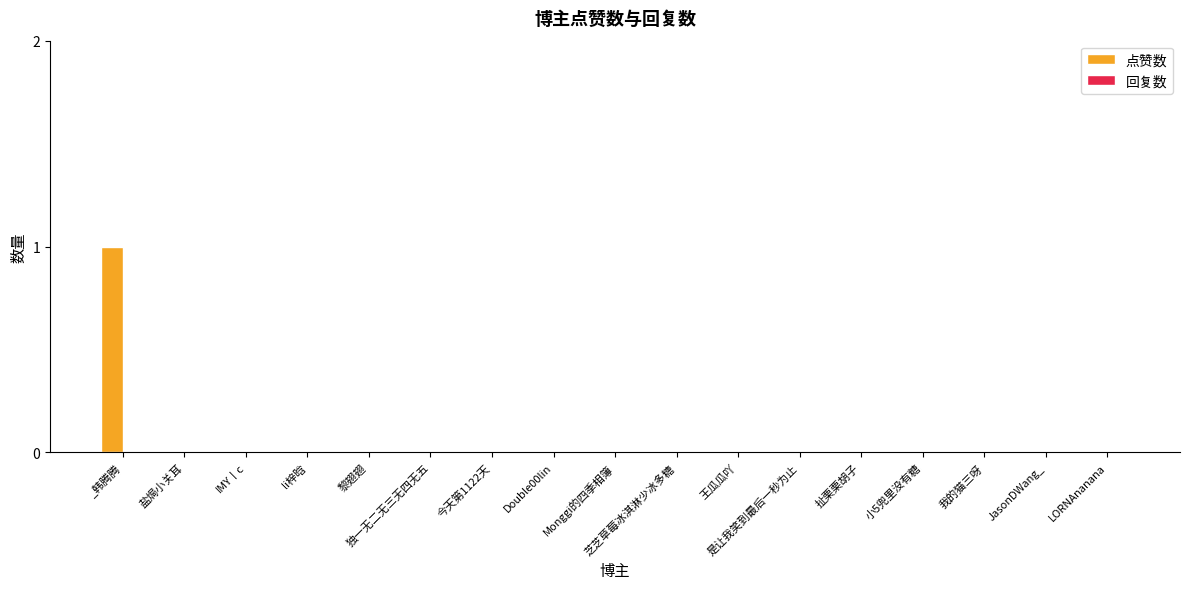

True or false: the data shows 0 at 独一无二无三无四无五.

True